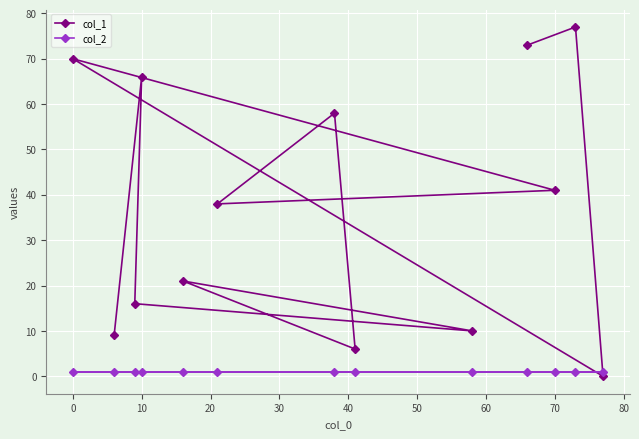

At which label does col_1 first exceed 38?

0